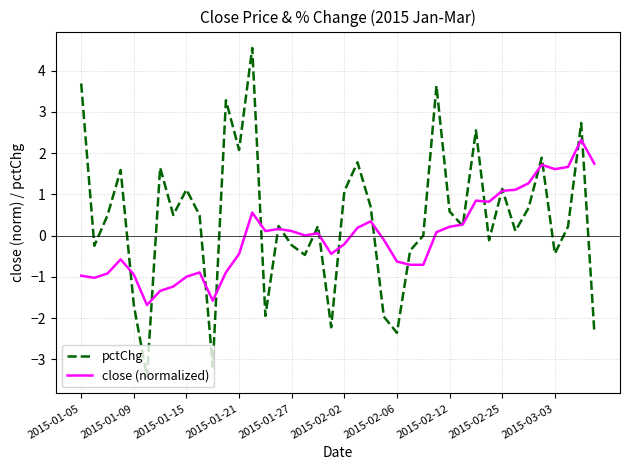

Which series has the widest spread of values?

pctChg